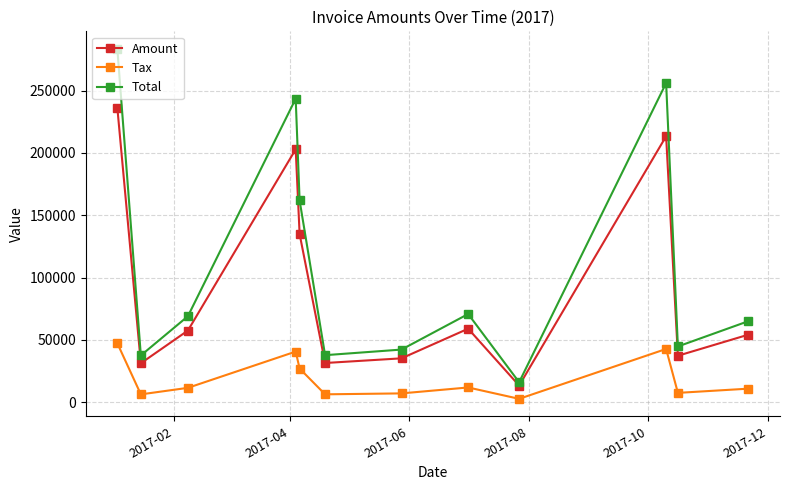

True or false: Tax and Total cross at least once.

False